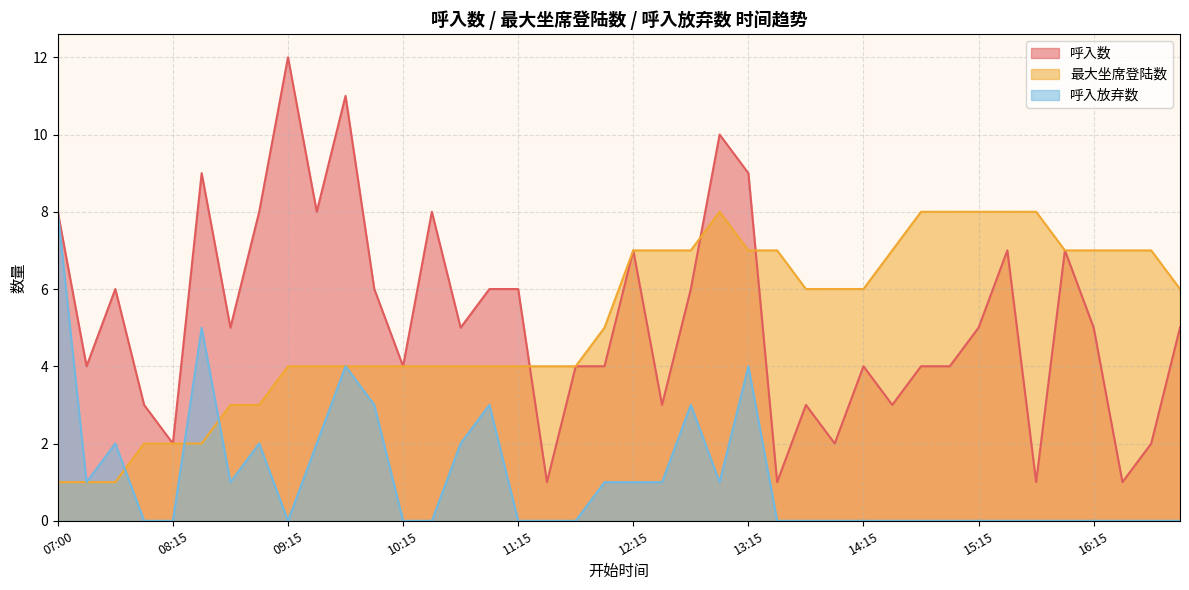

Is it true that 最大坐席登陆数 equals 8 at 13:00?

True